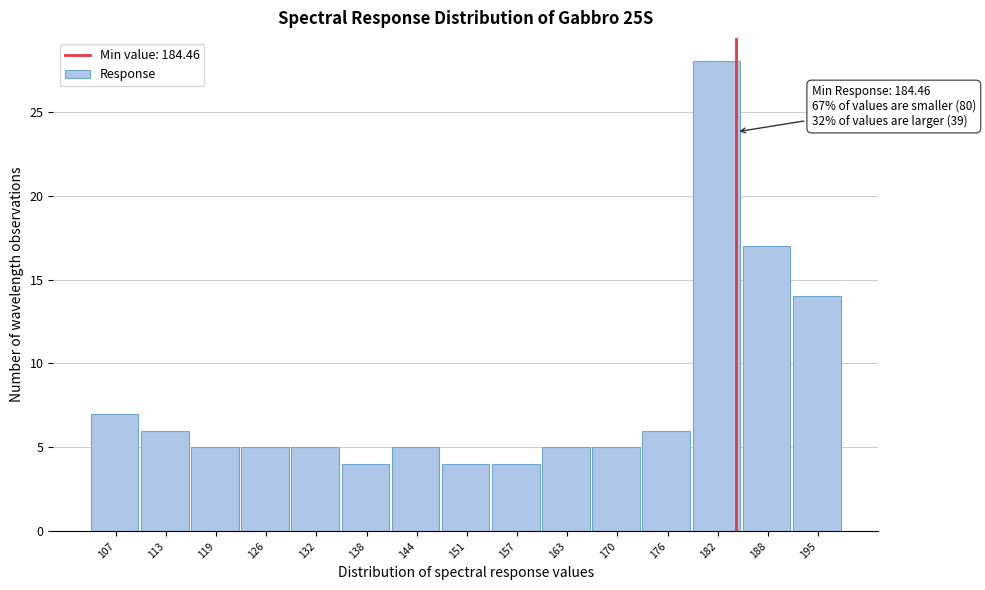

Which range on the x-axis has the tallest bar?

179 to 185